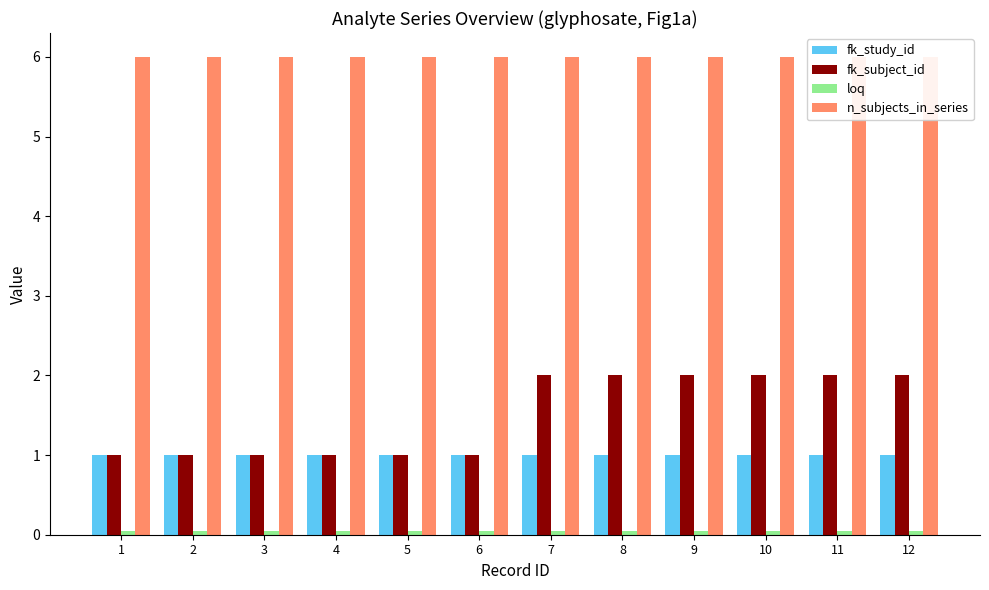

What are all the series names shown in the legend?

fk_study_id, fk_subject_id, loq, n_subjects_in_series